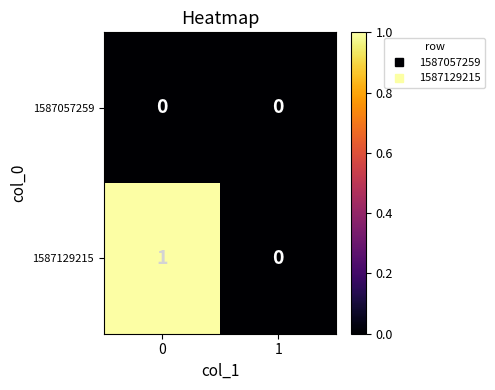

The value of 1587129215 at 0 is 1. True or false?

True